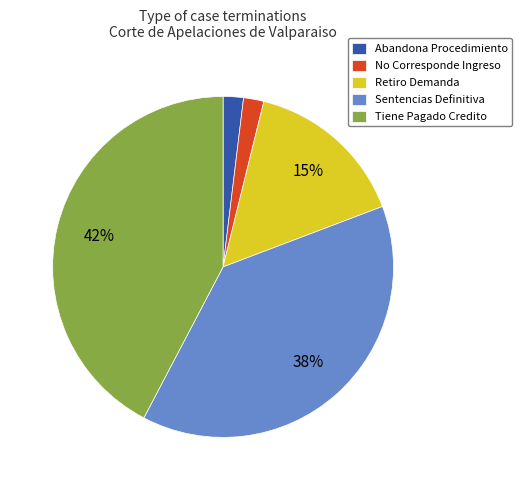

Count the number of slices in the pie.

5